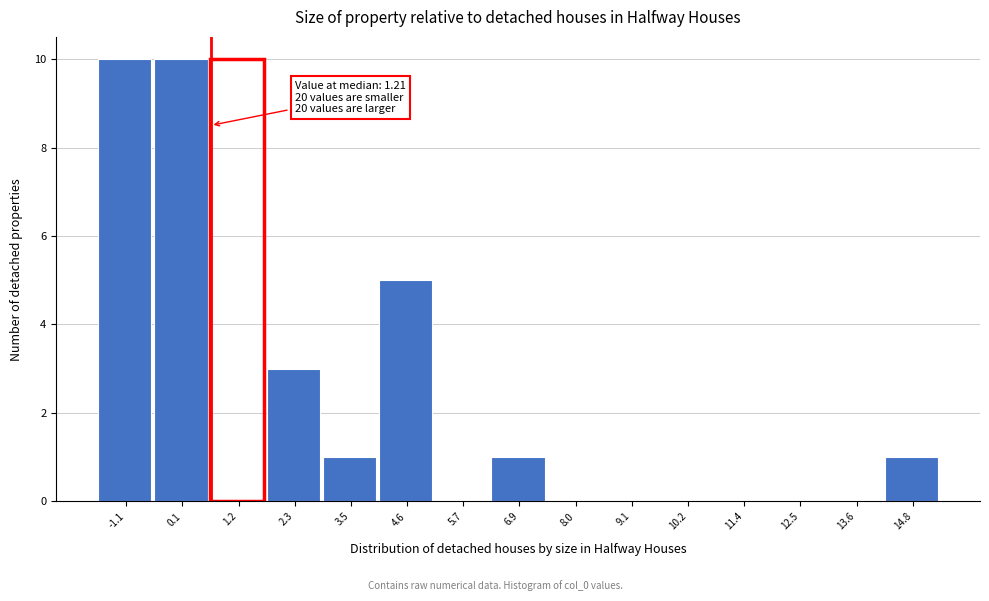

Reading left to right, what are all the values shown in this chart?

-1.1=10	0.1=10	1.2=10	2.3=3	3.5=1	4.6=5	5.7=0	6.9=1	8.0=0	9.1=0	10.2=0	11.4=0	12.5=0	13.6=0	14.8=1